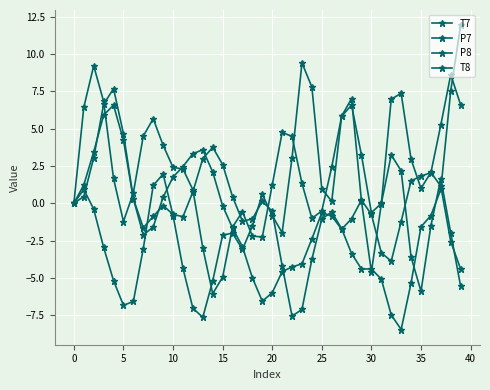

What is the maximum value shown in the chart?

11.9